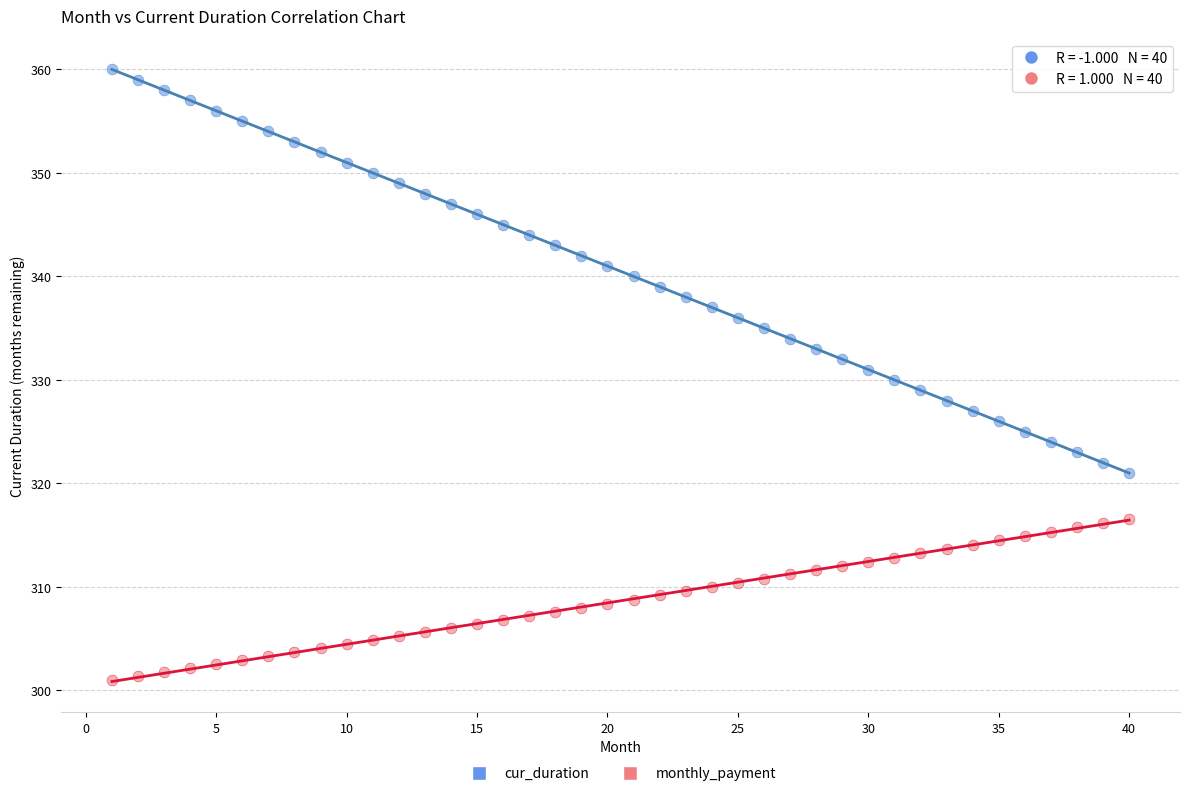

Which series contains the lowest Y value?

monthly_payment